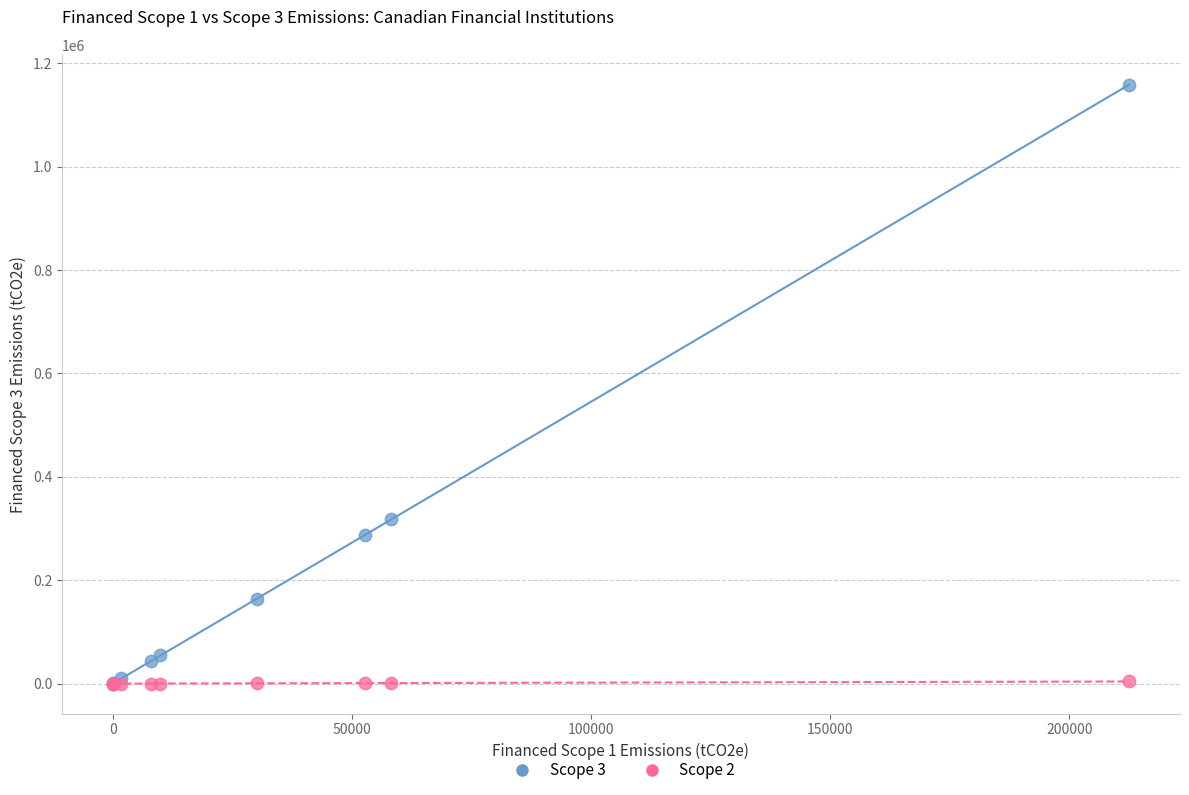

Across all series, what Y value is closest to 579189?

317621.0